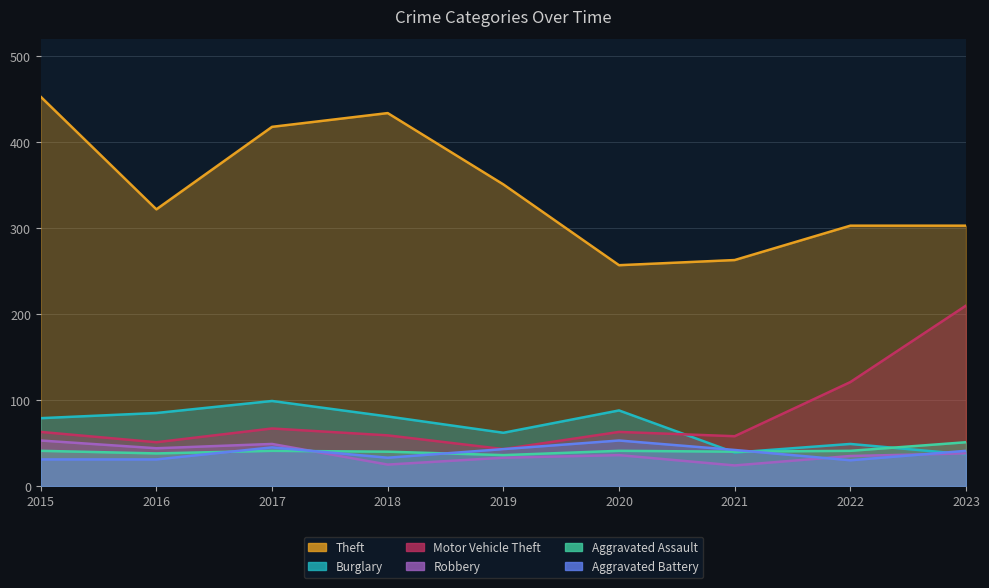

What is the lowest value of the Aggravated Battery series?

30